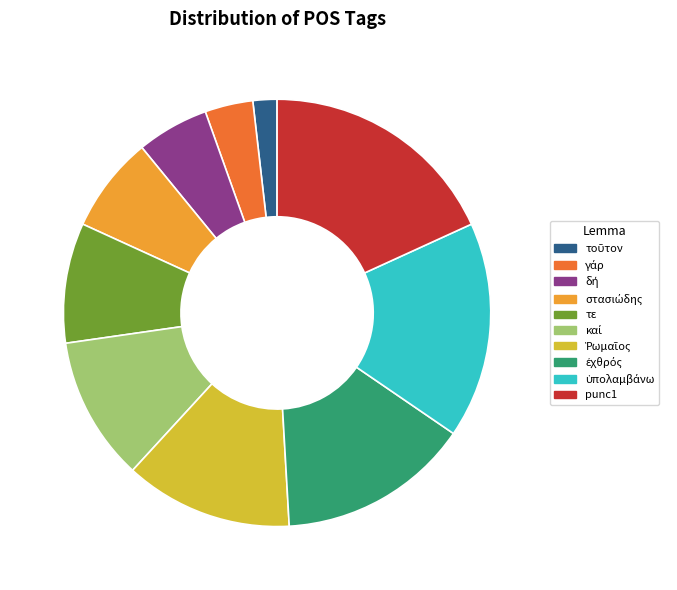

What is the largest slice in the pie chart?

punc1